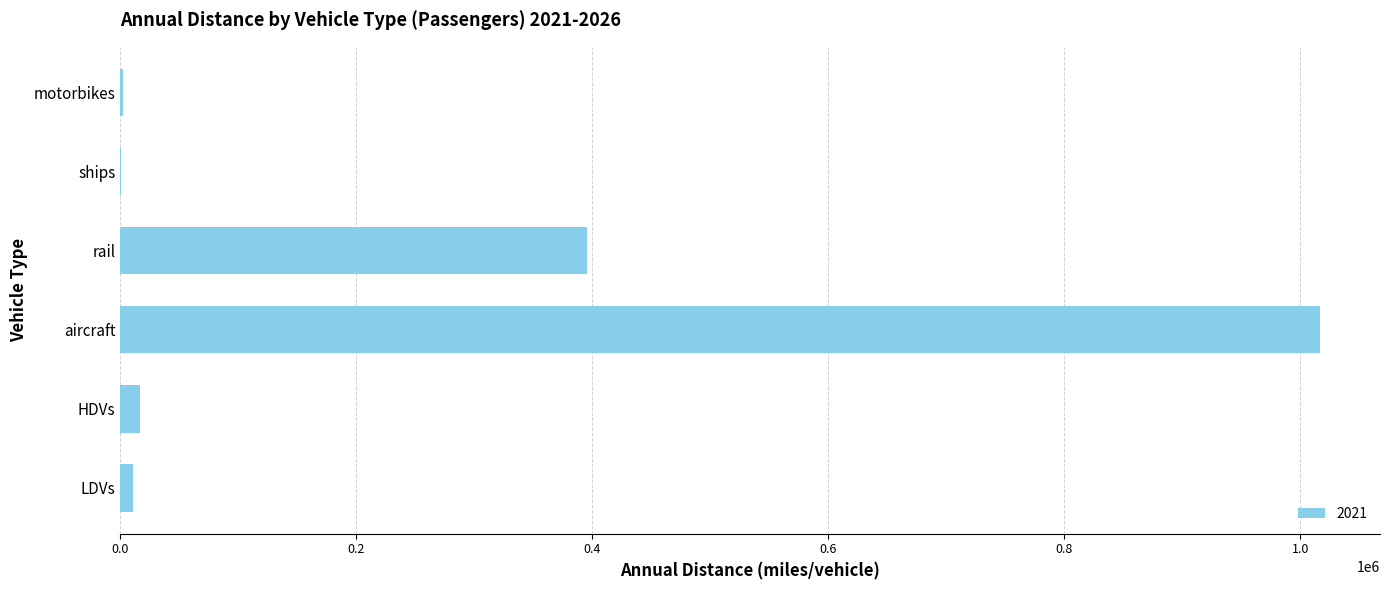

Is it true that the value at aircraft is 1016608?

True